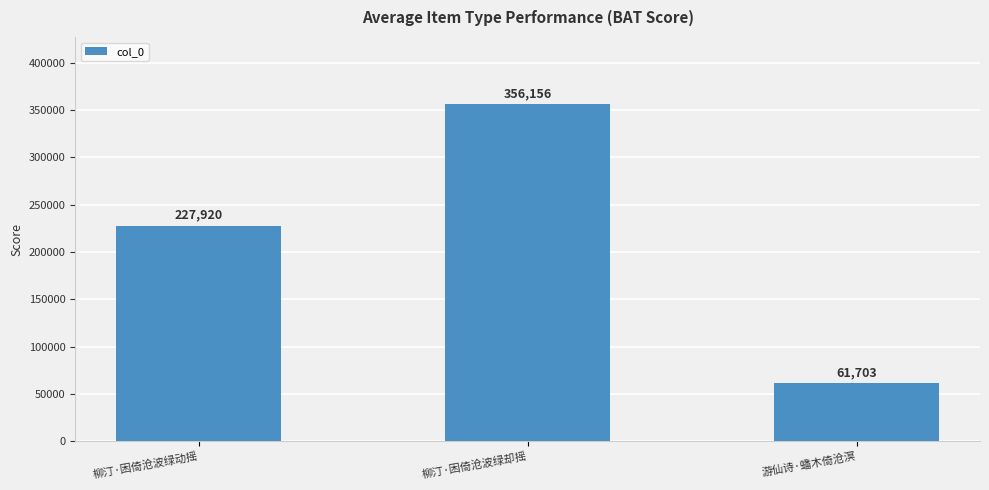

True or false: the data shows 356156 at 柳汀·困倚沧波绿却摇.

True